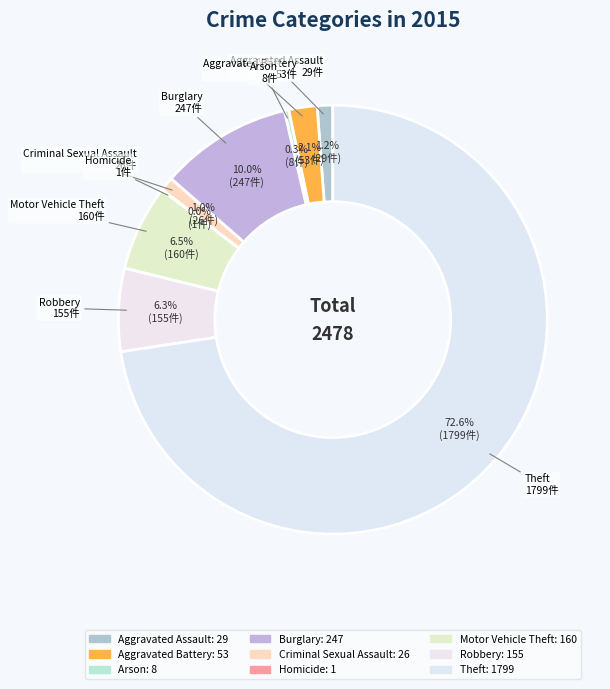

To the nearest percent, what is the combined percentage of Aggravated Battery and Robbery?

8%